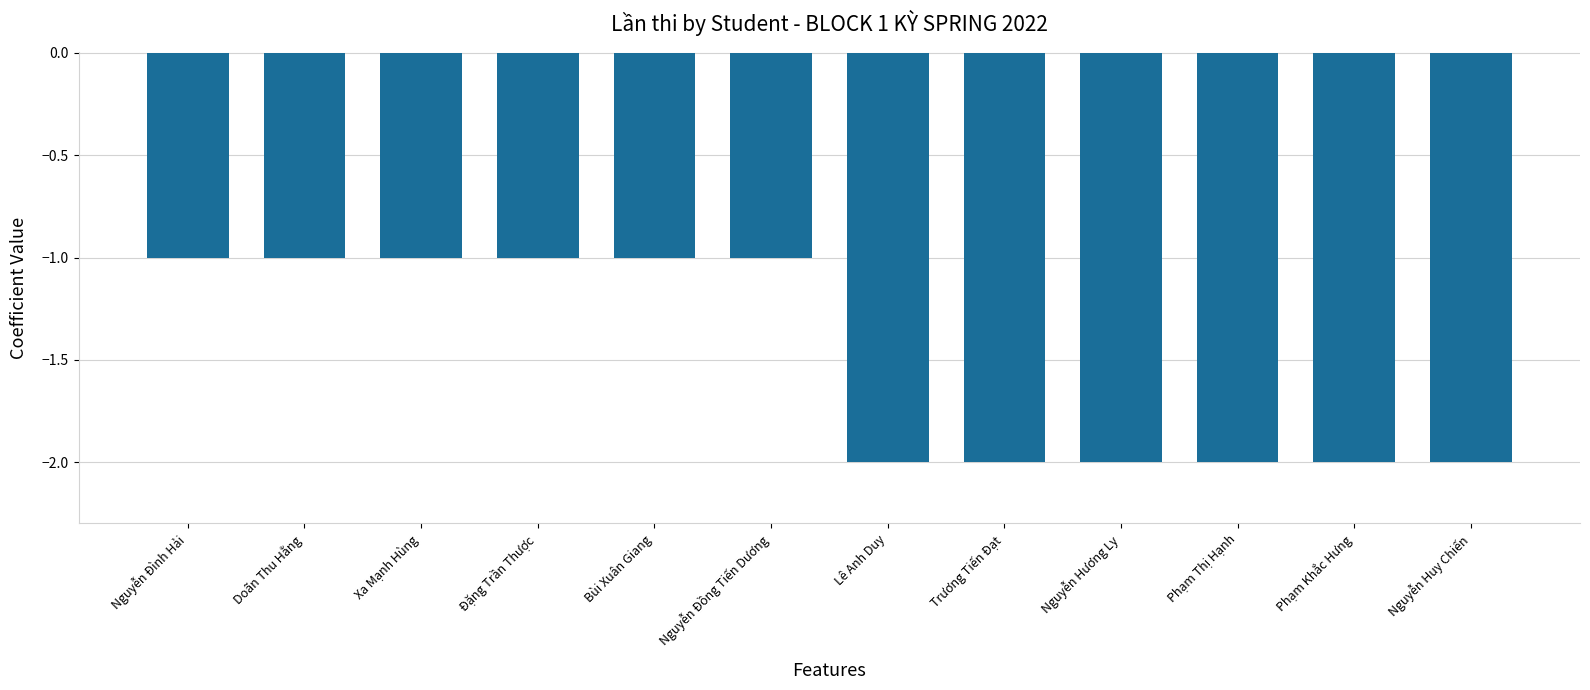

Reading left to right, list all the values displayed in this chart.

-1	-1	-1	-1	-1	-1	-2	-2	-2	-2	-2	-2